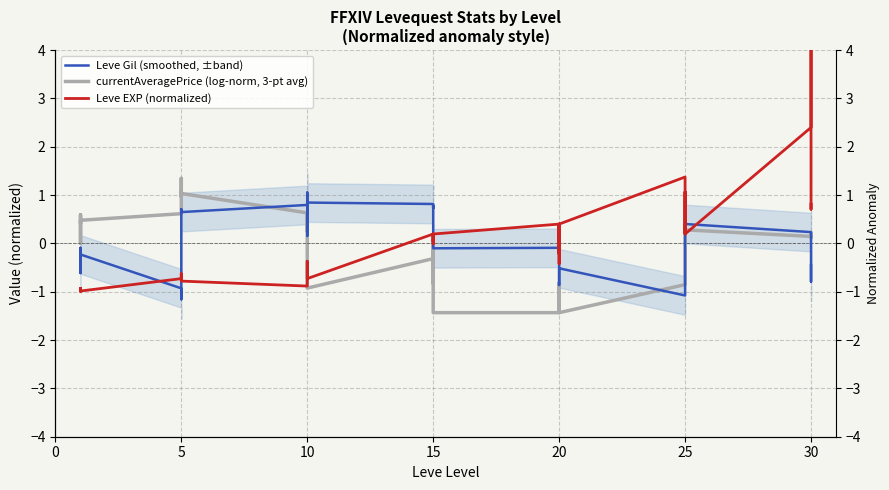

Where is the first local maximum for Leve EXP (normalized)?

5